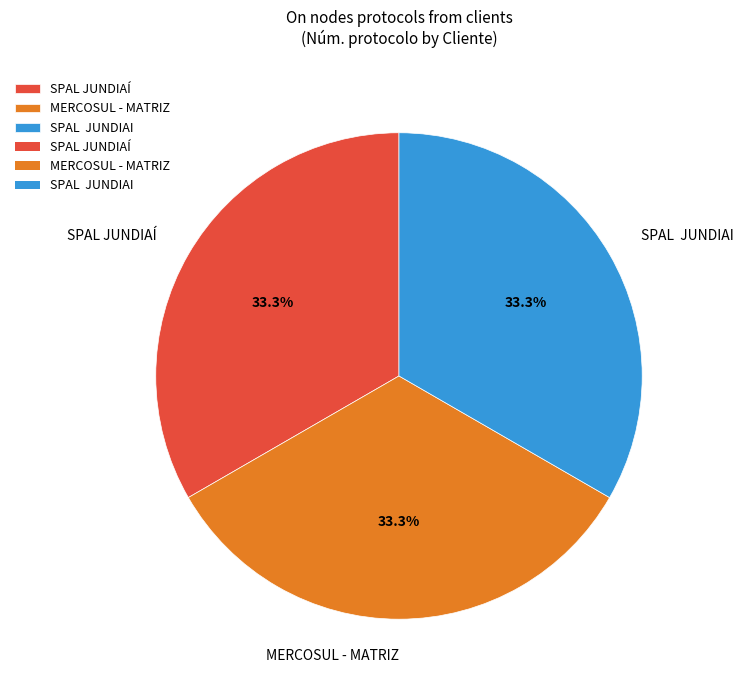

Is MERCOSUL - MATRIZ the majority of the pie?

No